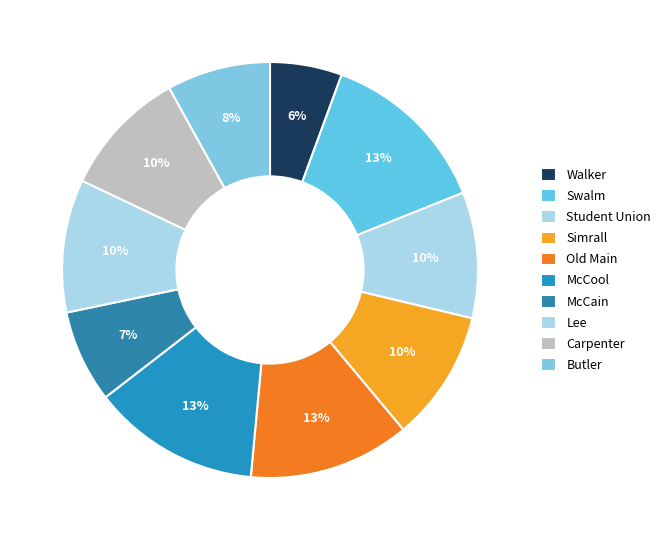

To the nearest percent, what is the average slice percentage?

10%